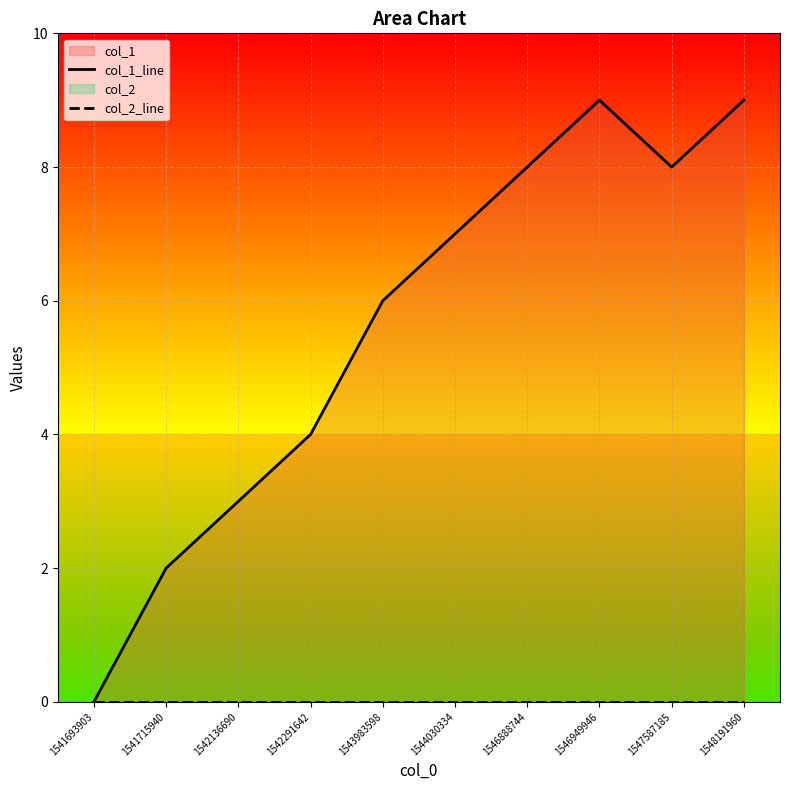

List the series in order of their overall mean, highest first.

col_1_line, col_2_line